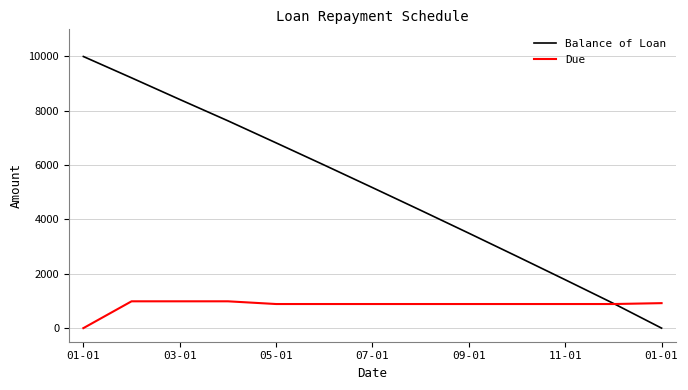

How many distinct data groups are displayed?

2